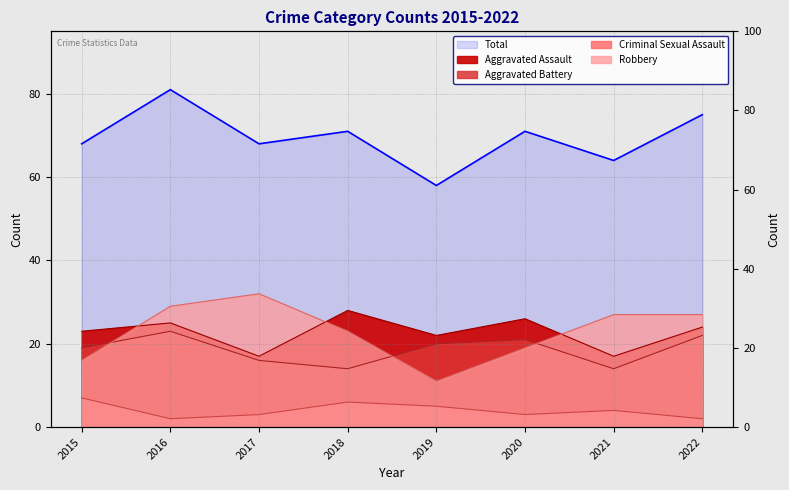

Where is Total nearest to the value 69?

2015